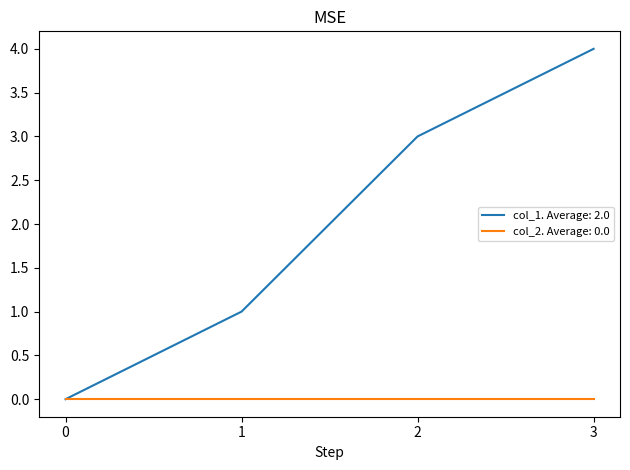

True or false: col_2. Average: 0.0 has more than 2 points higher than both neighbors.

False